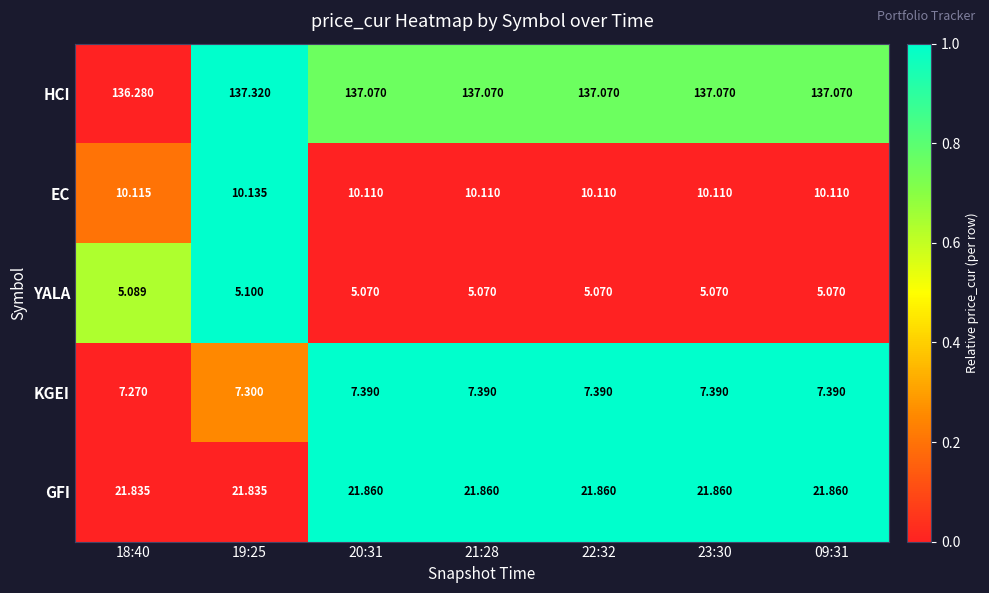

What is the greatest value displayed?

137.3